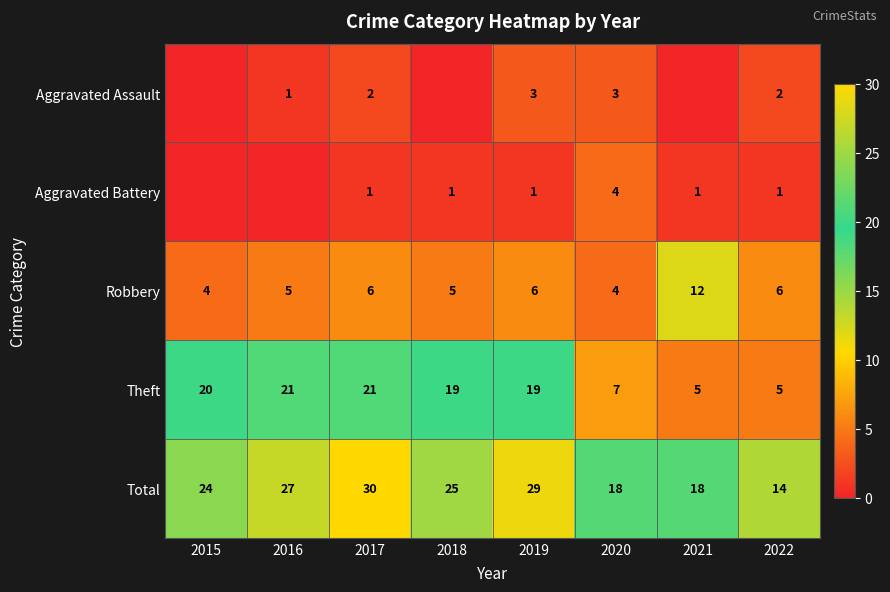

At how many categories does at least one series exceed 5?

8